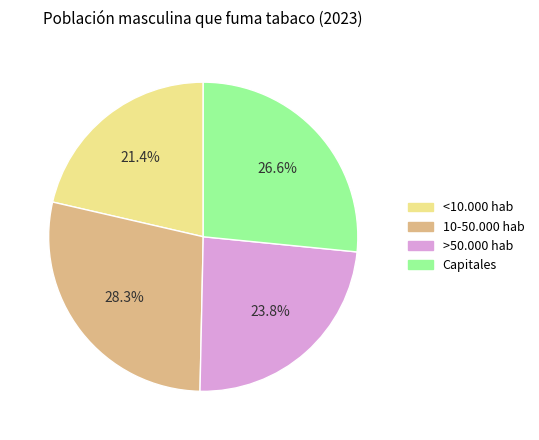

Is there a majority slice in this chart?

No